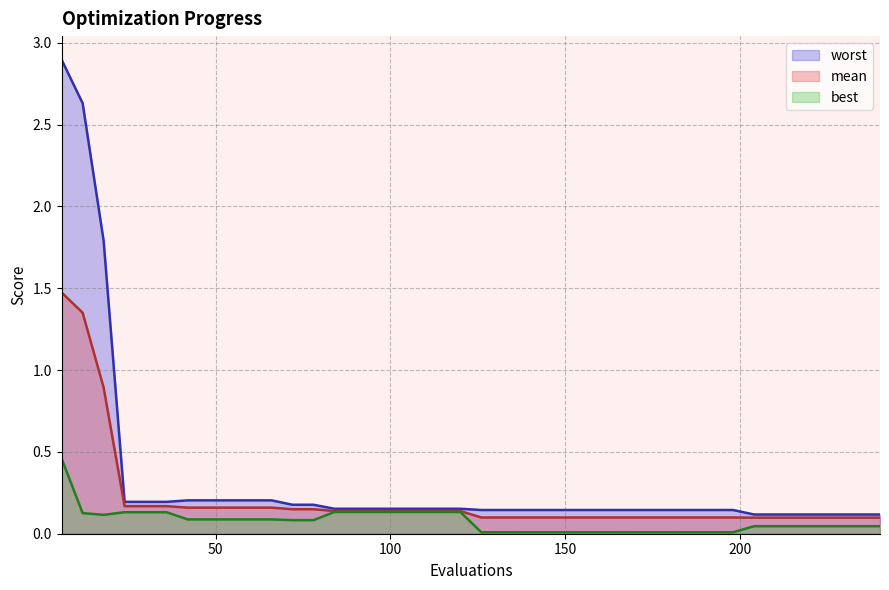

Is the value of best at 114 greater than the value of mean at 60?

No